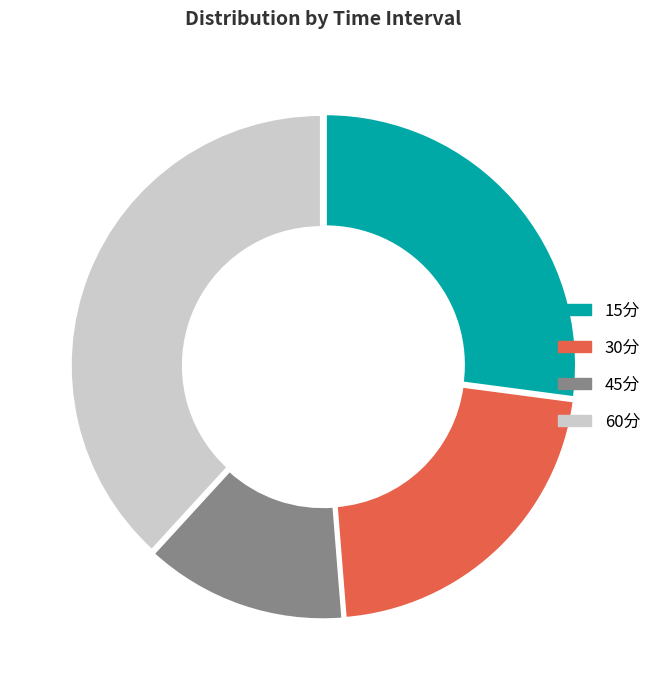

Which has a higher value, 15分 or 30分?

15分